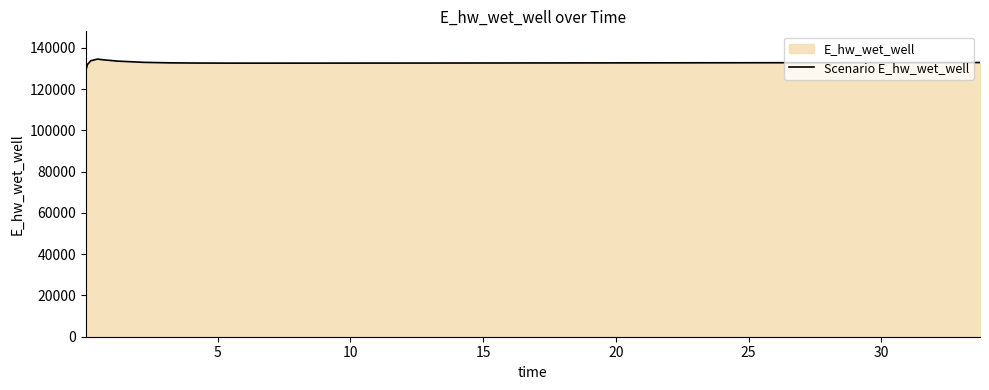

What is the difference between the maximum and minimum values?

5516.5